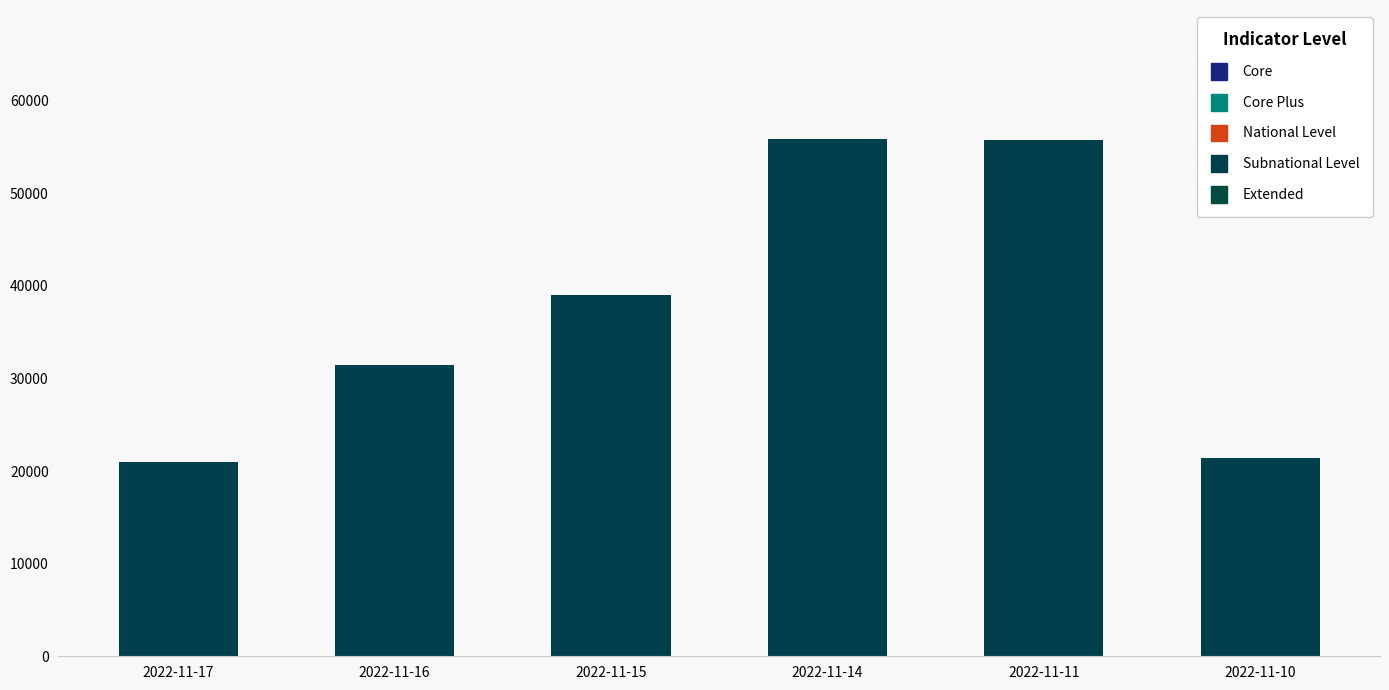

What is the ratio of the value at 2022-11-17 to the value at 2022-11-16?

0.7